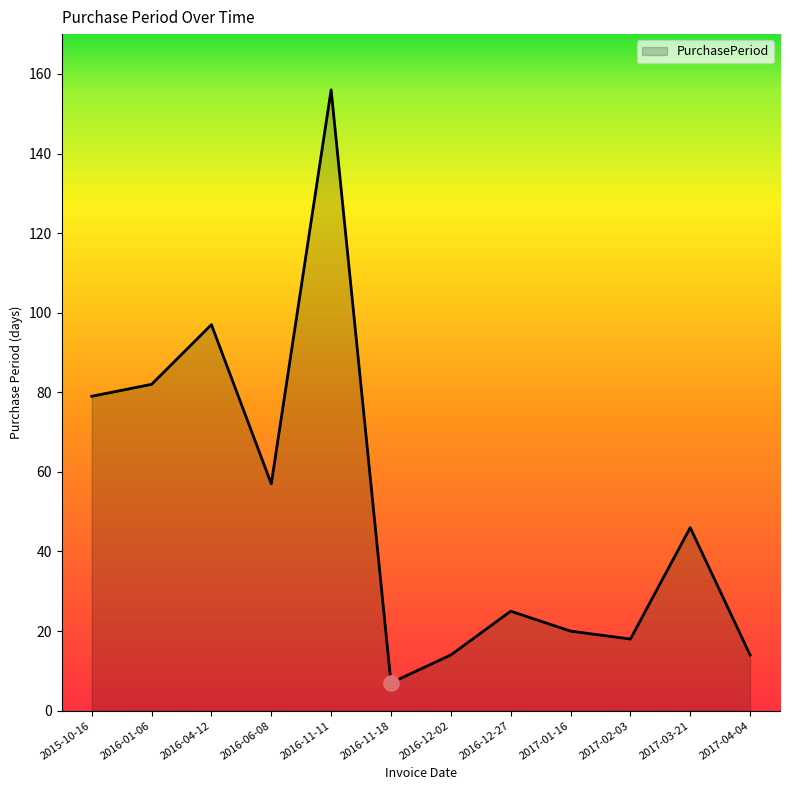

What is the change in value from 2016-11-18 to 2017-02-03?

+11